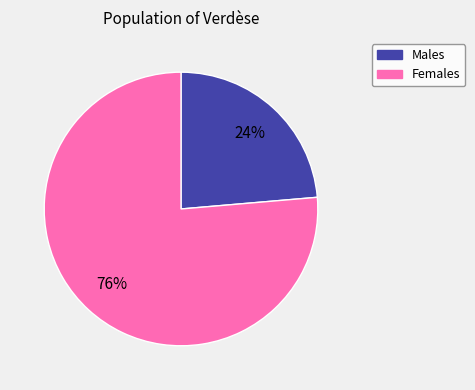

Is there a majority slice in this chart?

Yes